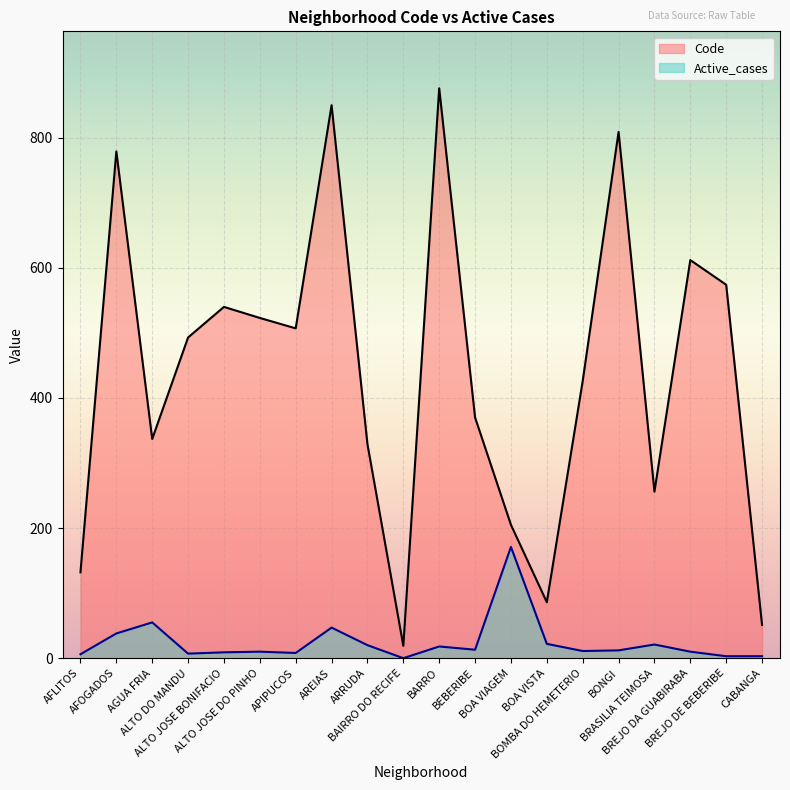

What are all the series names shown in the legend?

Code, Active_cases